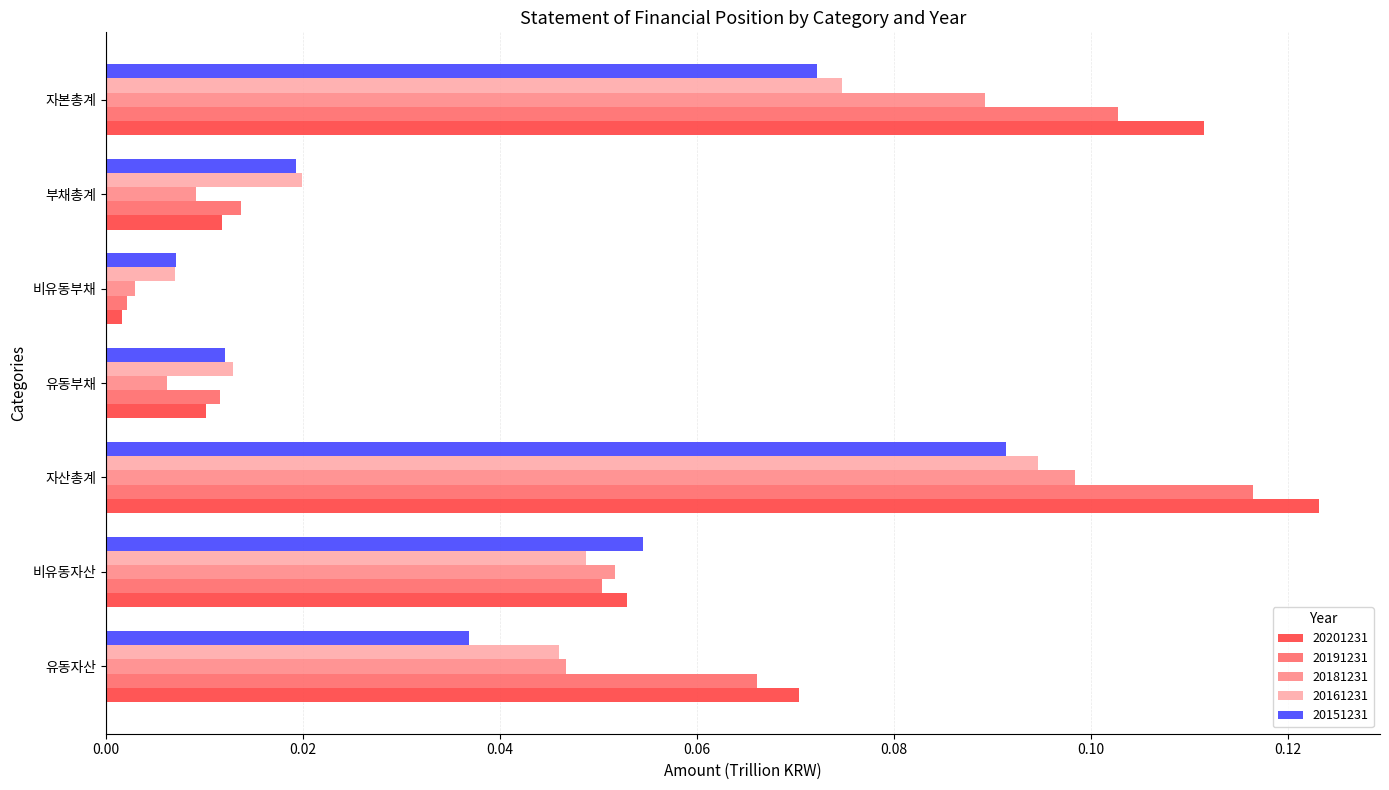

What is the sum of all 20151231 values?

0.3